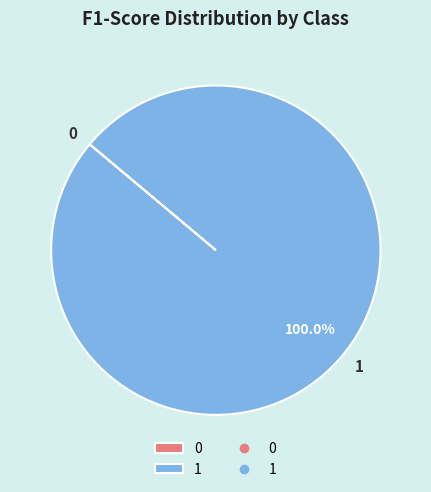

Which slice represents more than half of the pie?

1